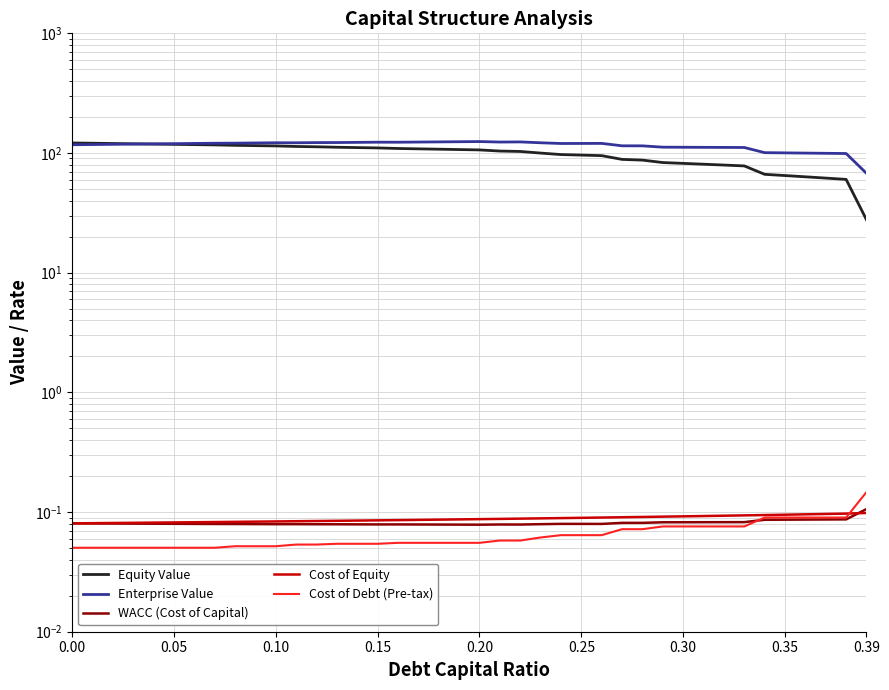

Which series has the widest spread of values?

Equity Value